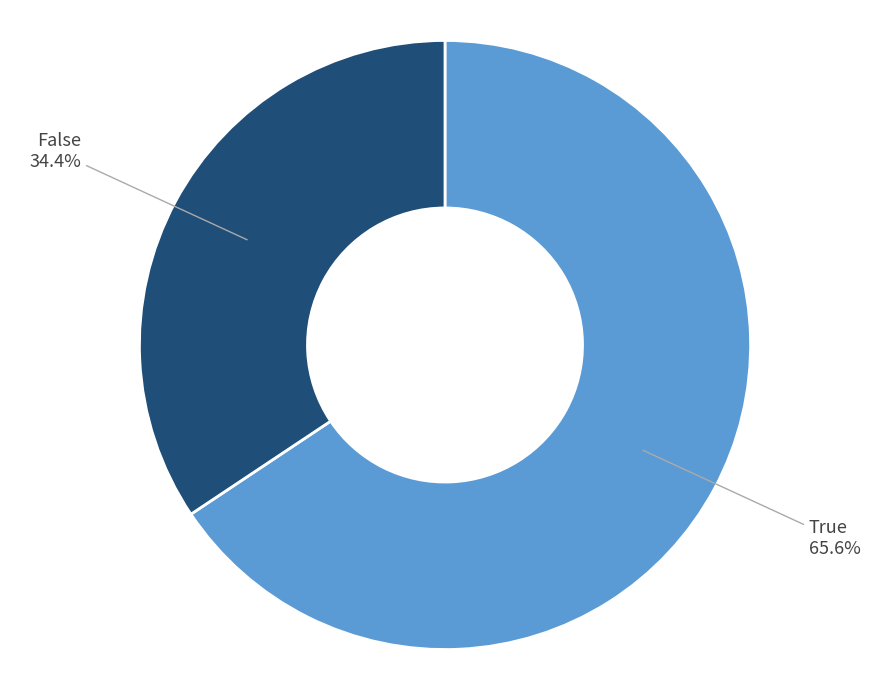

Does any single category account for the majority?

Yes